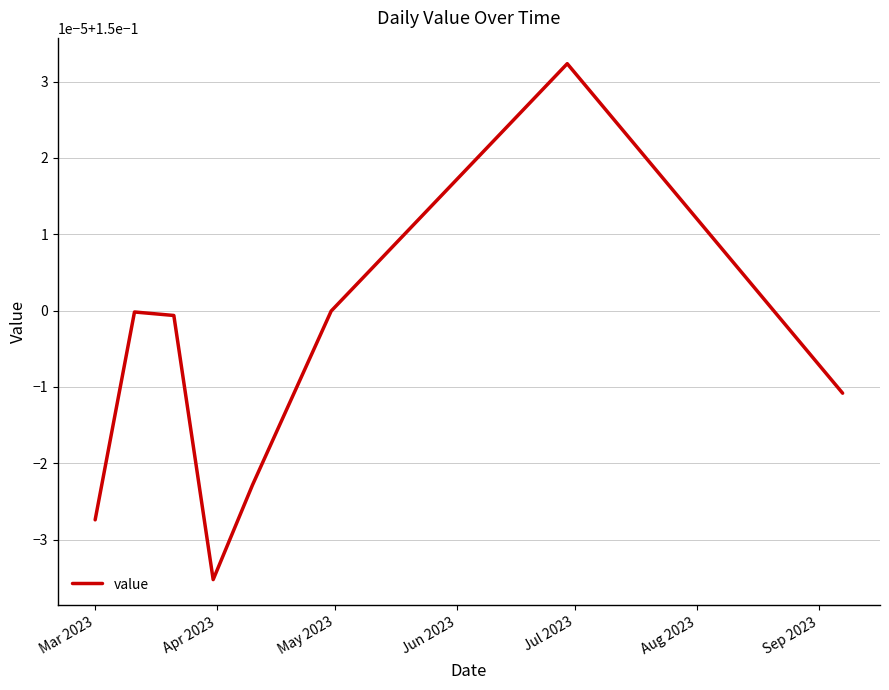

What is the value of the 5th point from the left?

0.1